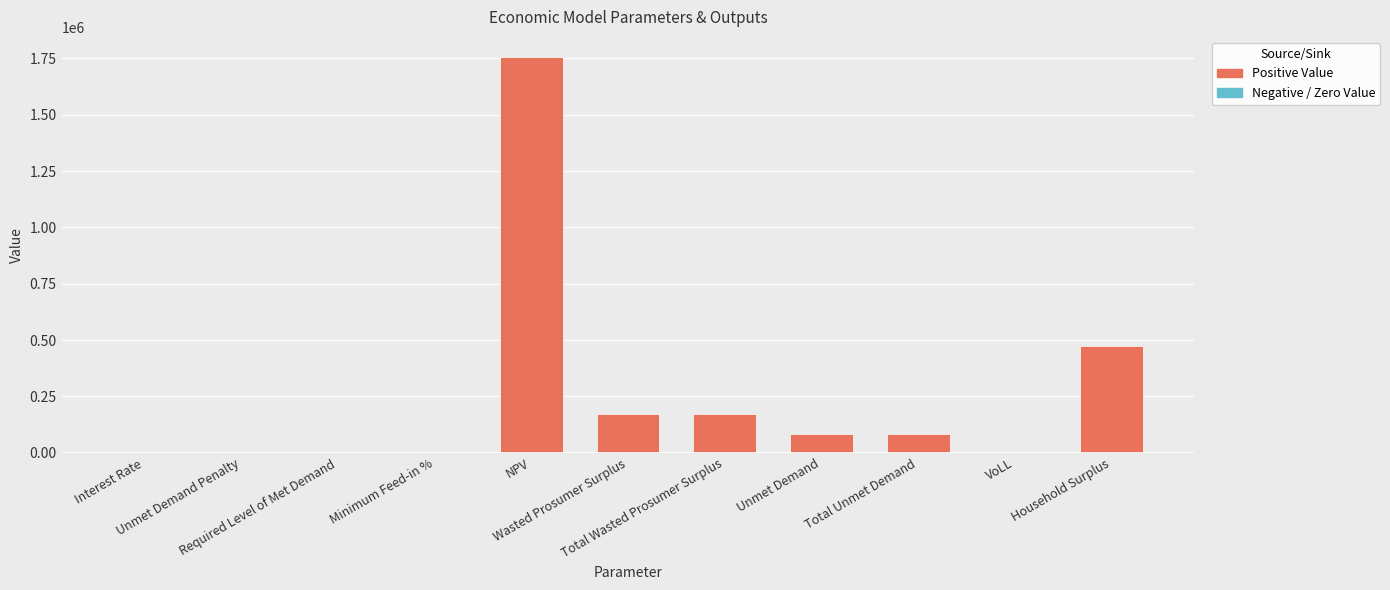

What is the sum of all values?

2743571.5